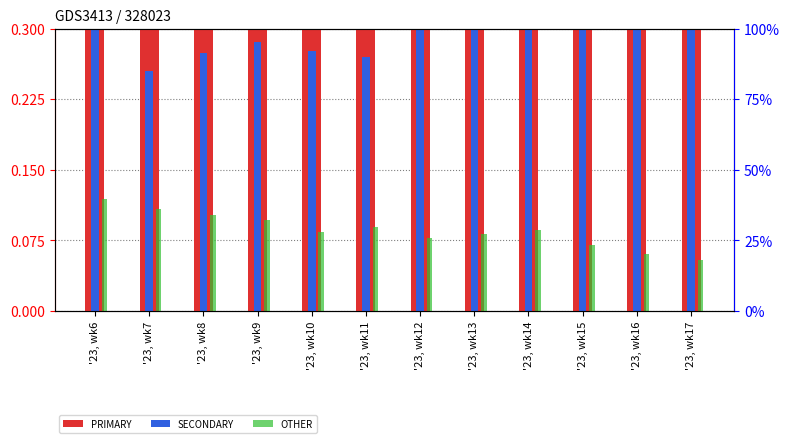

What is the difference between the maximum and minimum values in the OTHER series?

0.2